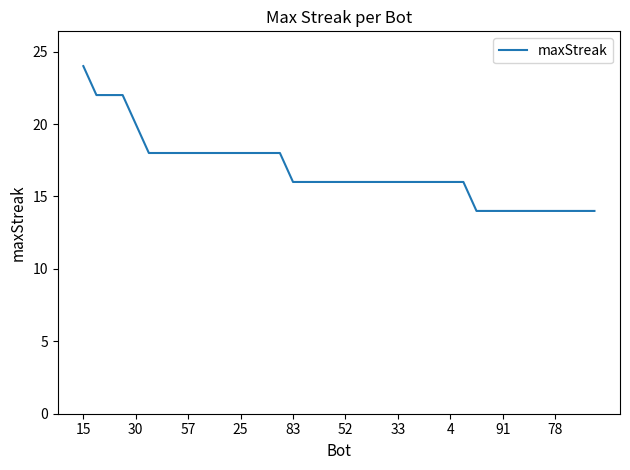

What is the smallest value displayed?

14